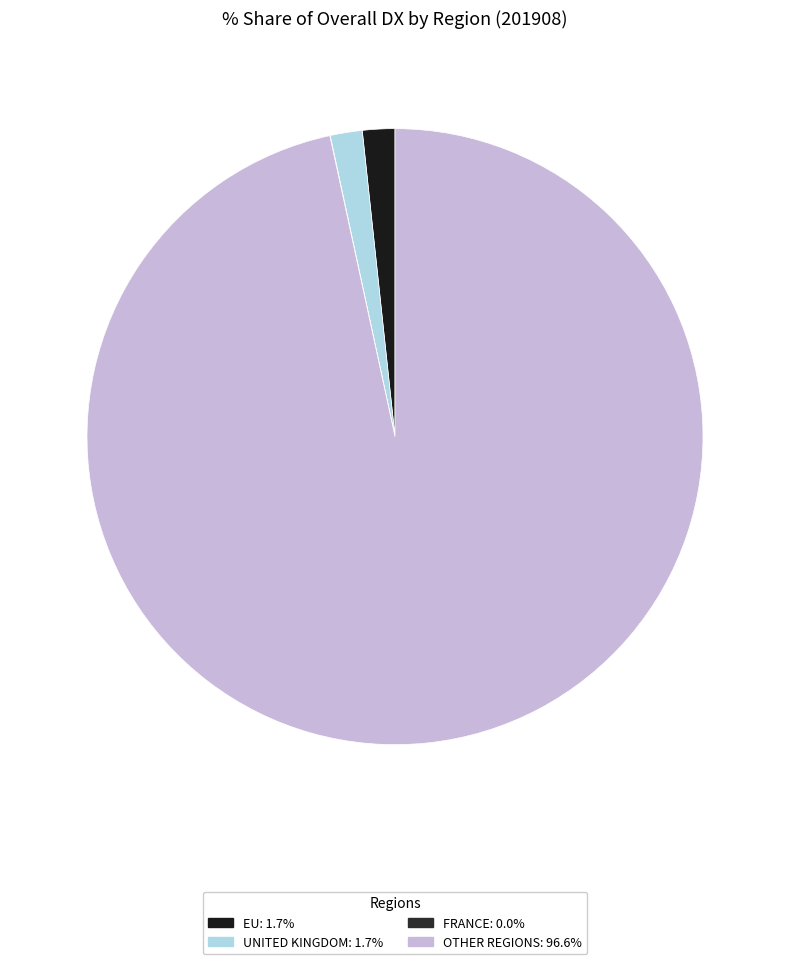

Is there any slice that represents more than half of the pie?

Yes